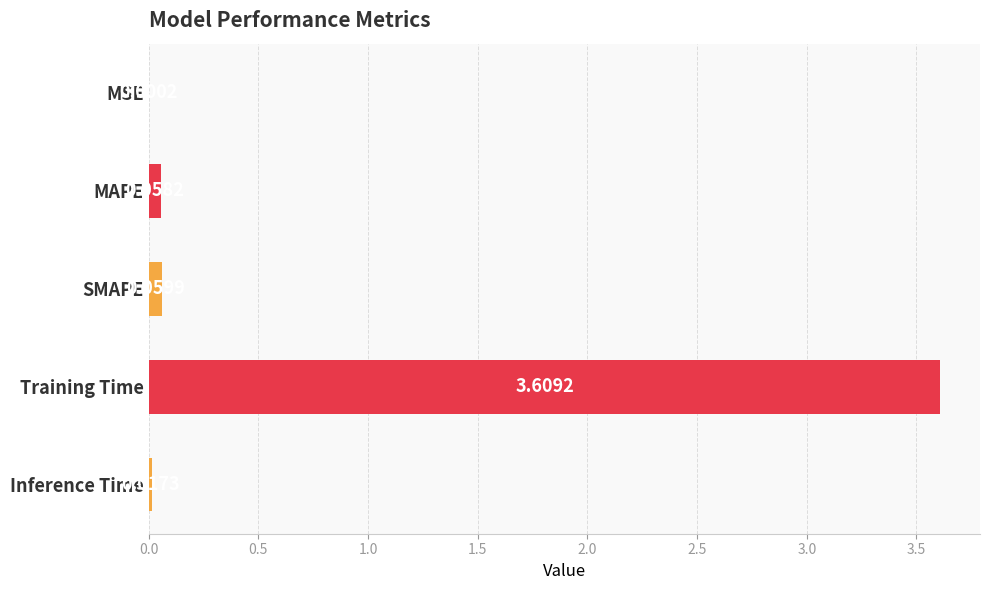

What is the sum of the values at Training Time and Inference Time?

3.6